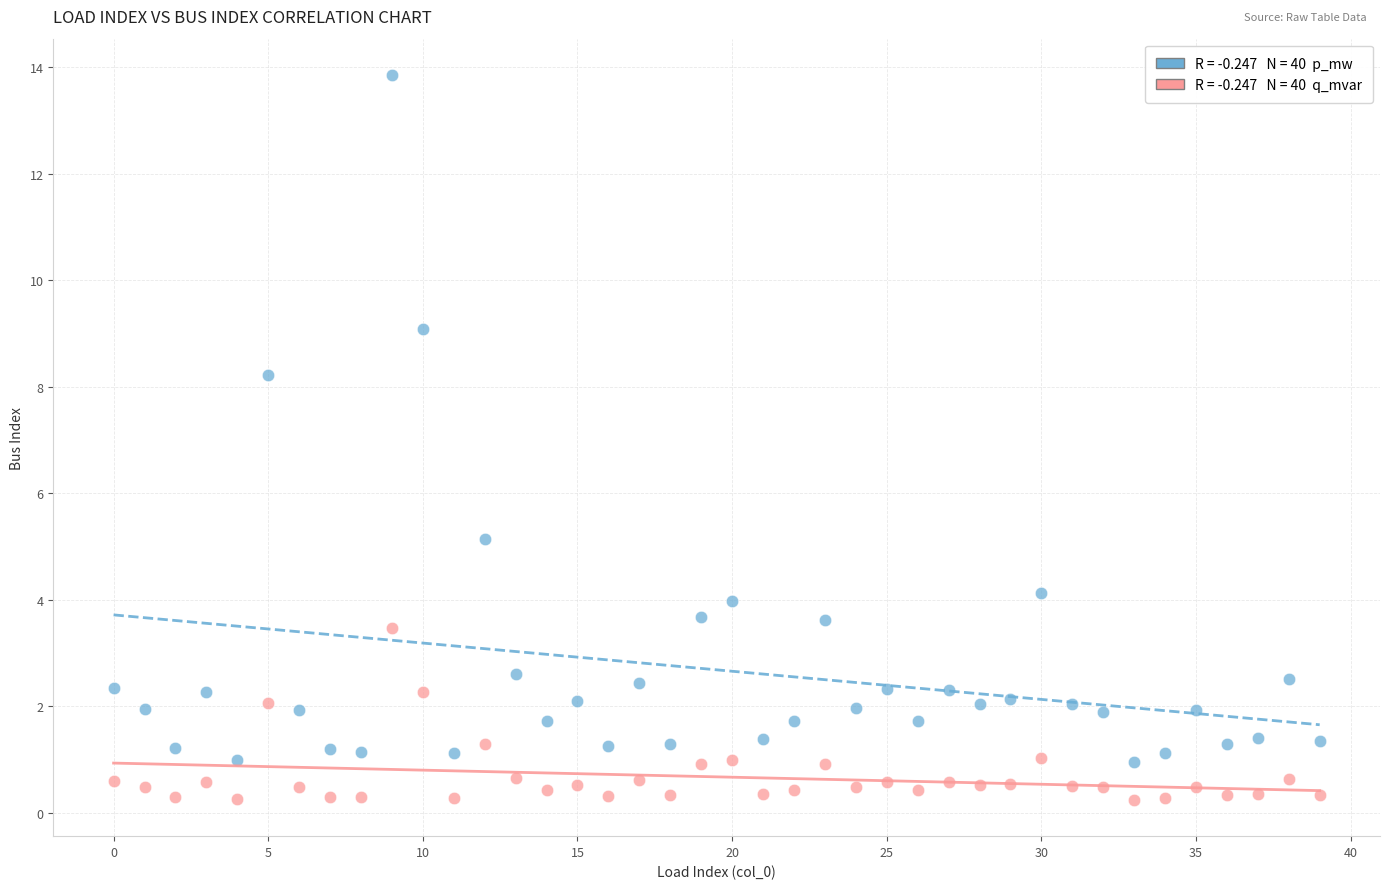

Across all data points, what is the range of Y values (max minus min)?

13.6